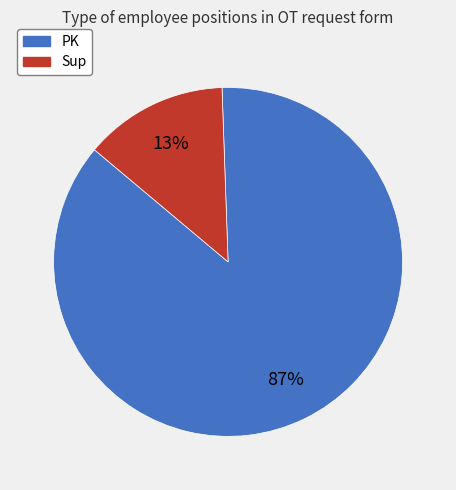

Is the sum of Sup and PK greater than half?

Yes